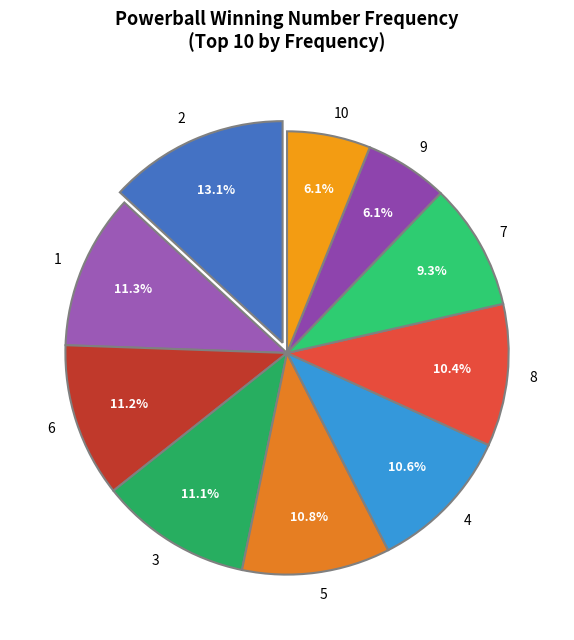

Approximately how many times larger is the value at 1 compared to 4?

1.1